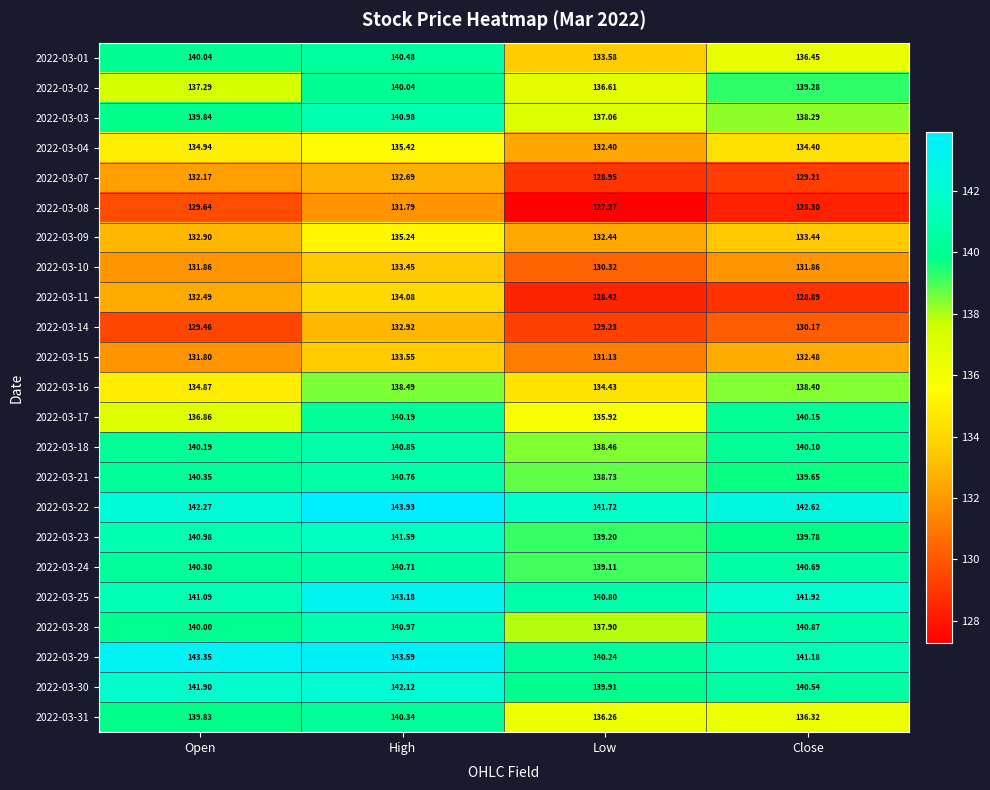

Where is 2022-03-28 nearest to the value 139?

Open